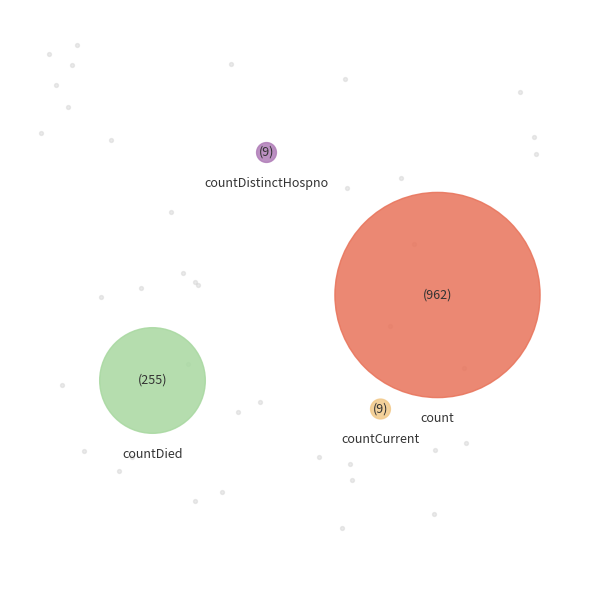

Which category has the biggest portion of the pie?

count